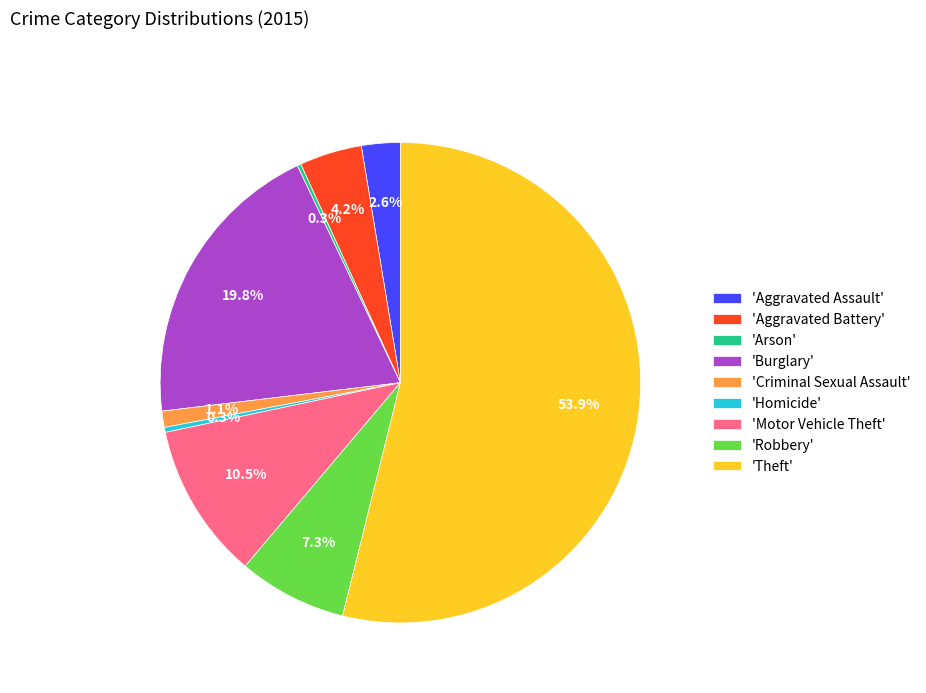

Which slice is the largest?

'Theft'